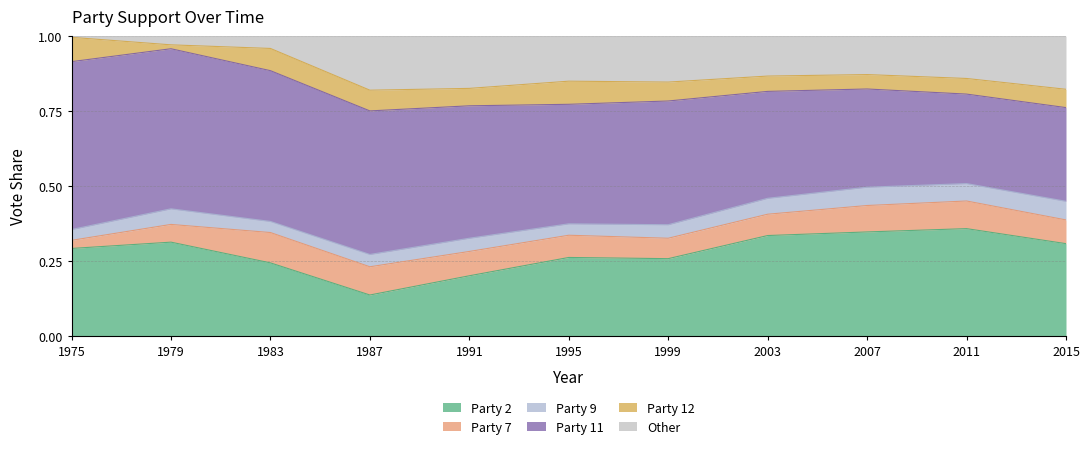

At how many categories does at least one series exceed 0?

11